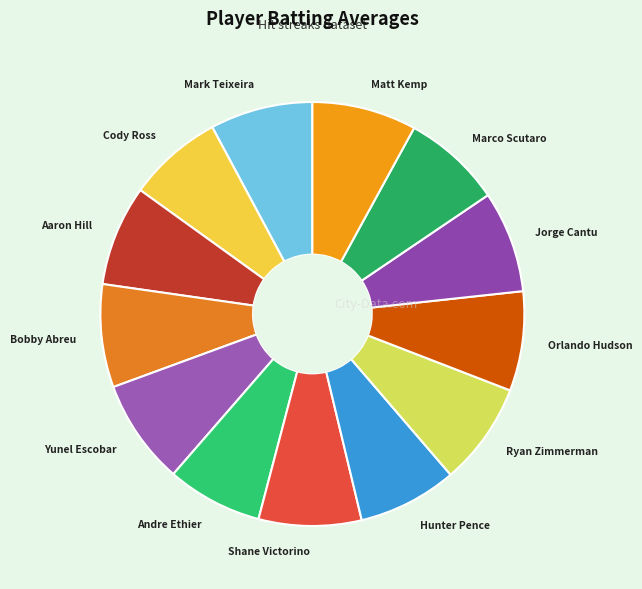

Is there any slice that represents more than half of the pie?

No